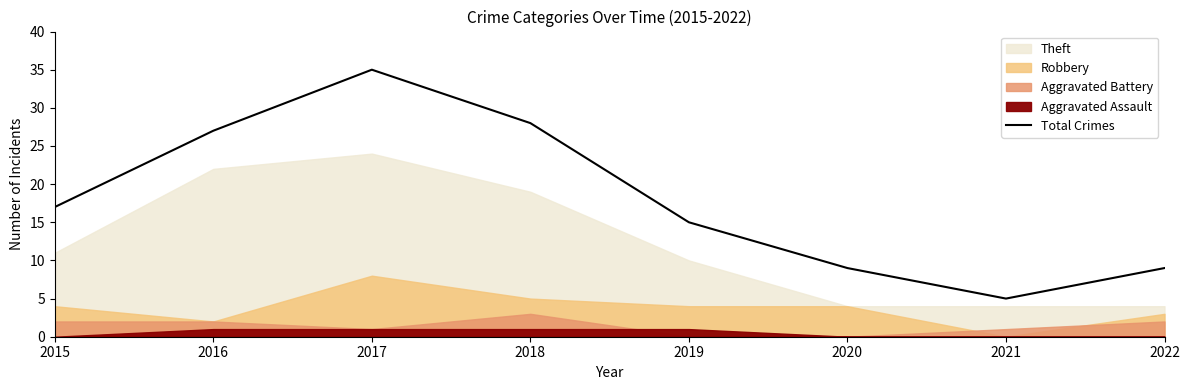

Between 2018 and 2017, which is larger?

2017